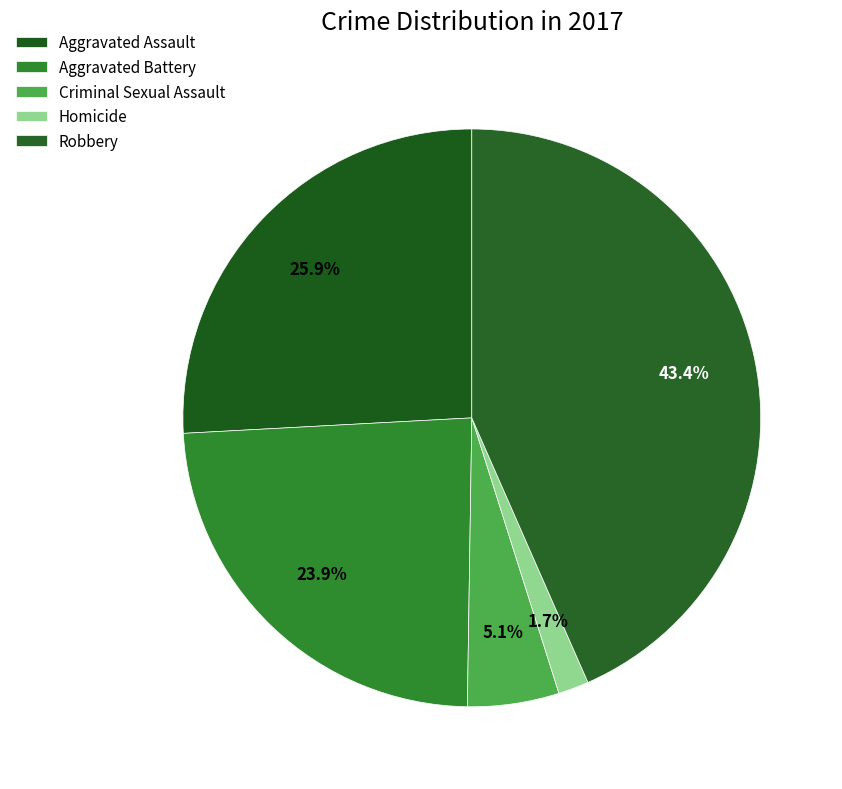

What is the total percentage of Robbery and Aggravated Battery?

67.3%